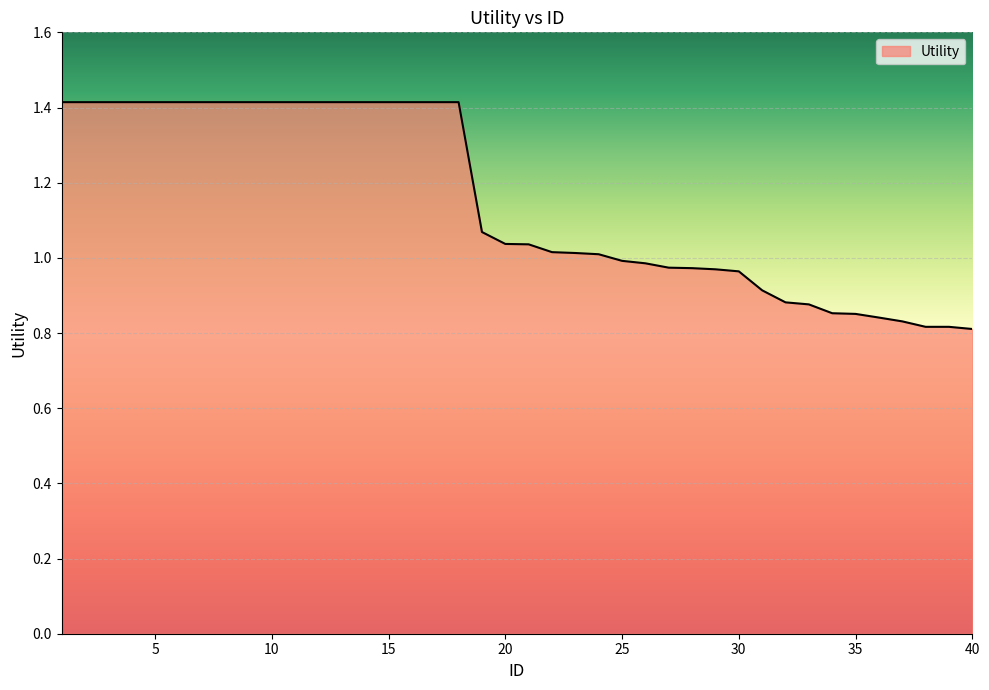

What is the greatest value displayed?

1.4